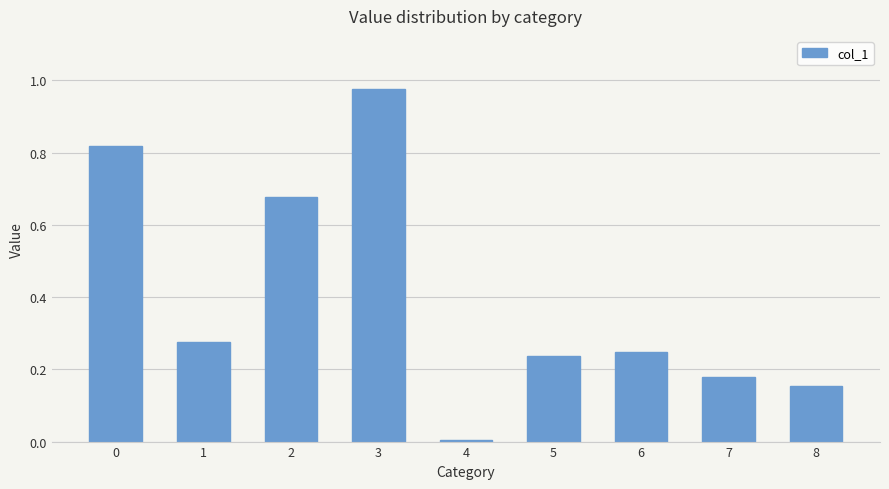

The chart shows a value of 1.6 at 3. True or false?

False